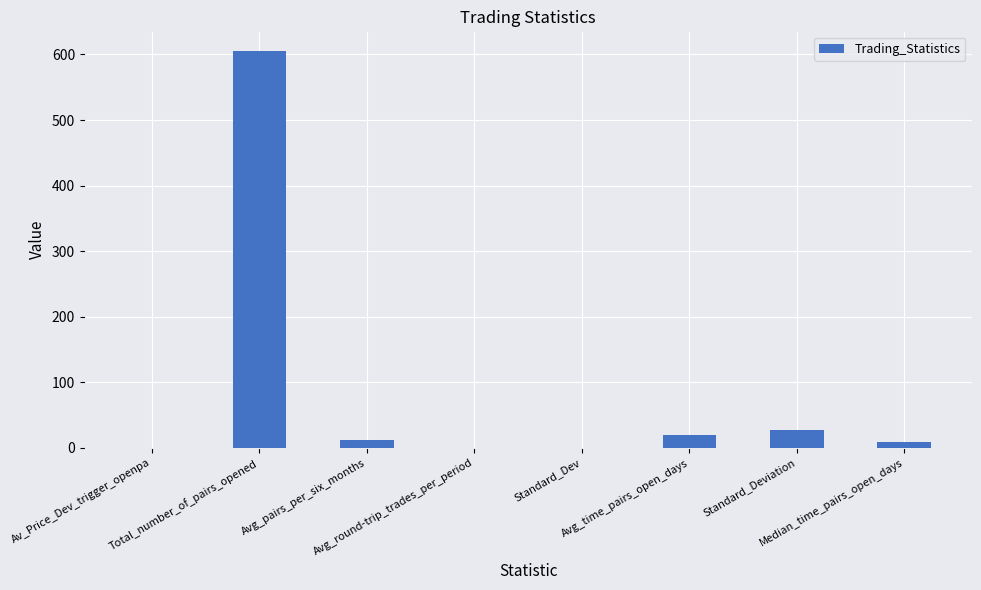

At which category does the chart reach its peak across all series?

Total_number_of_pairs_opened